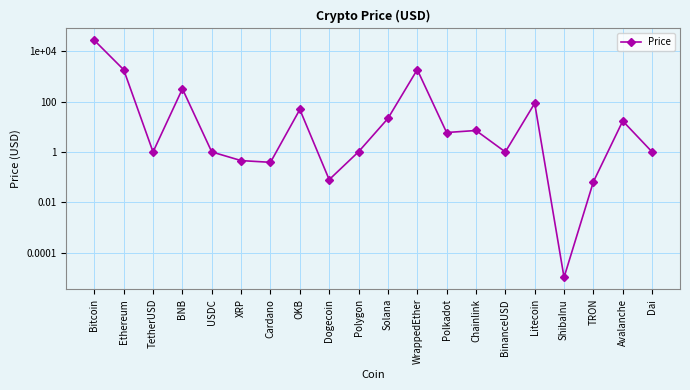

Which category has the lowest value across all series?

ShibaInu